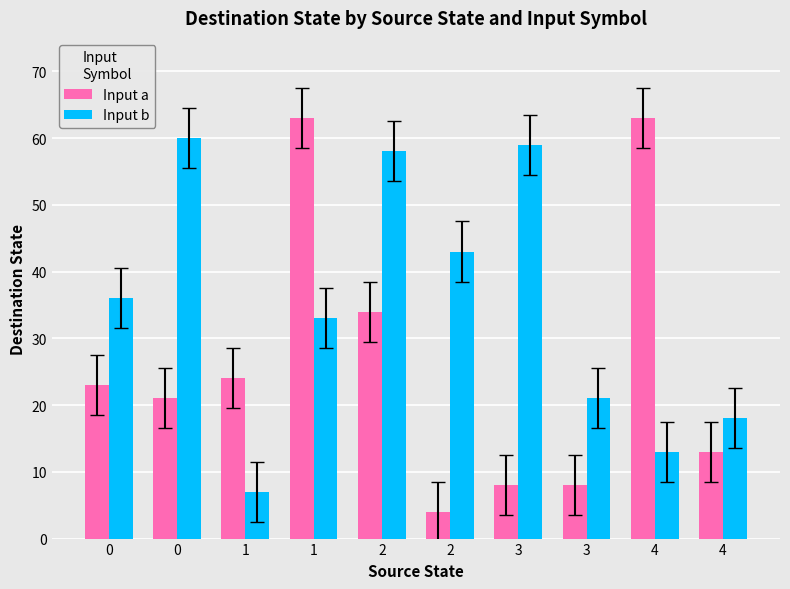

Is the value of Input b at 3 greater than the value of Input a at 0?

Yes